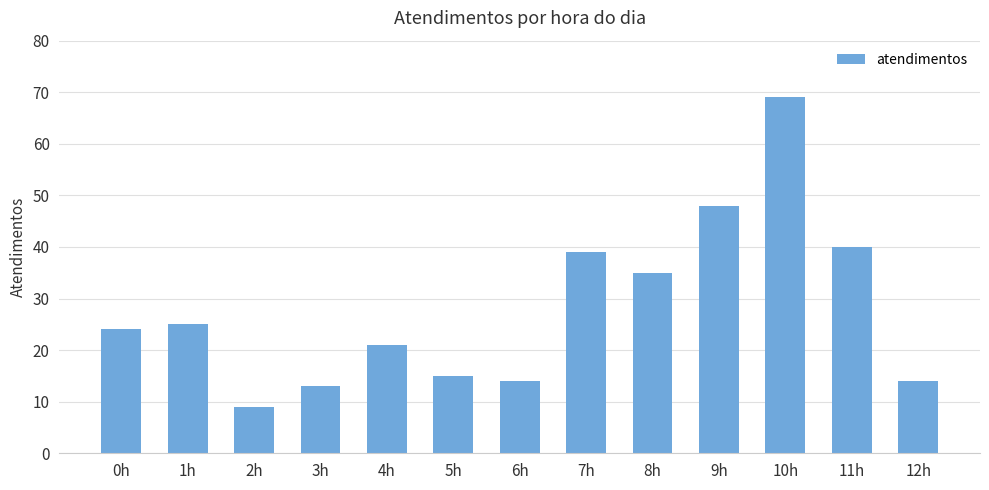

Does the chart contain stacked bars?

No